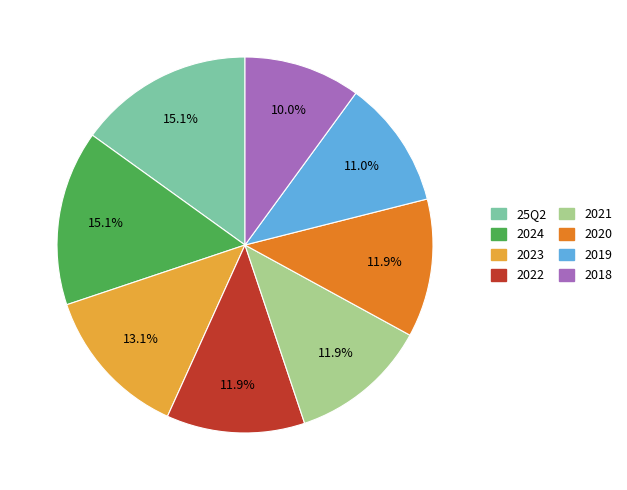

Which has a higher value, 2019 or 2024?

2024